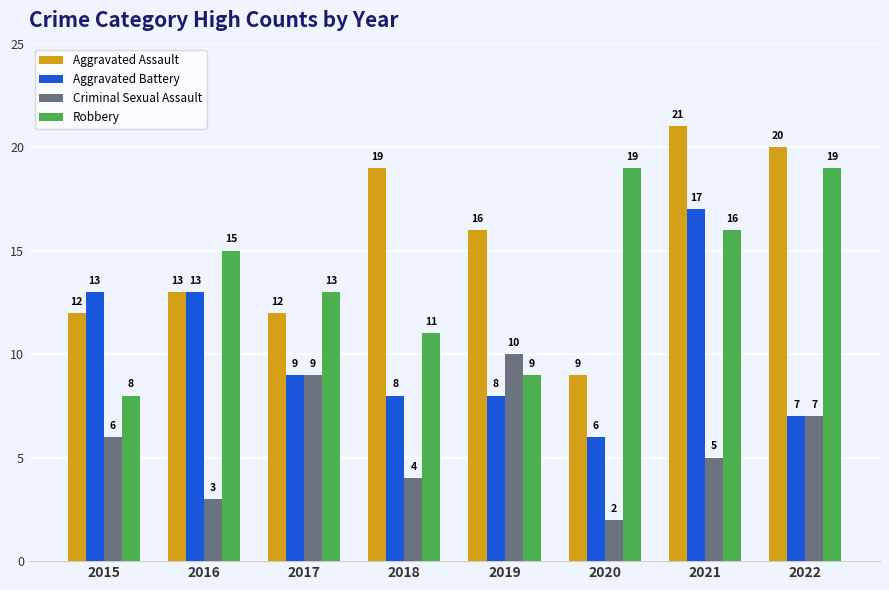

Which category has the lowest value in the Criminal Sexual Assault series?

2020